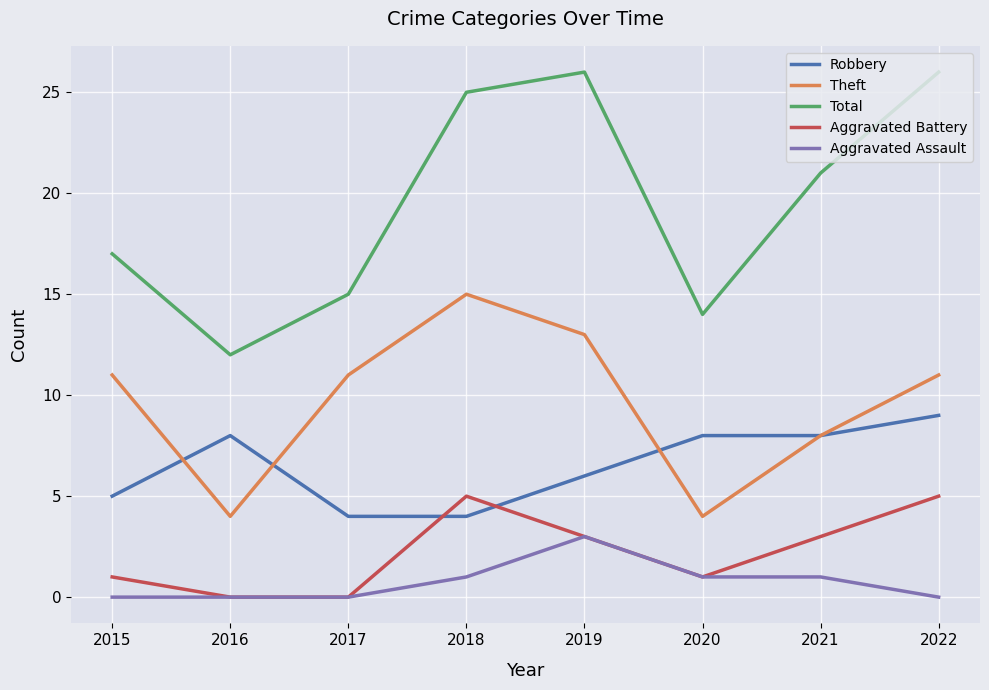

Which series ends up on top after the final intersection of Aggravated Battery and Robbery?

Robbery